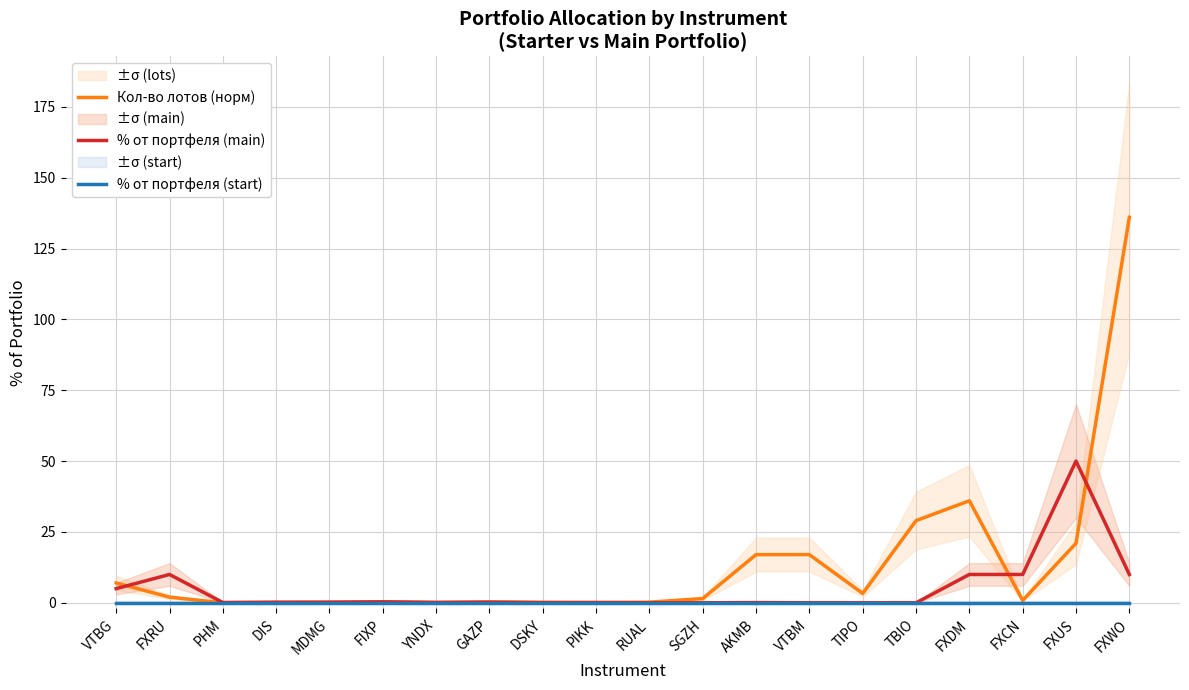

What is the label of the 2nd point from the right?

FXUS